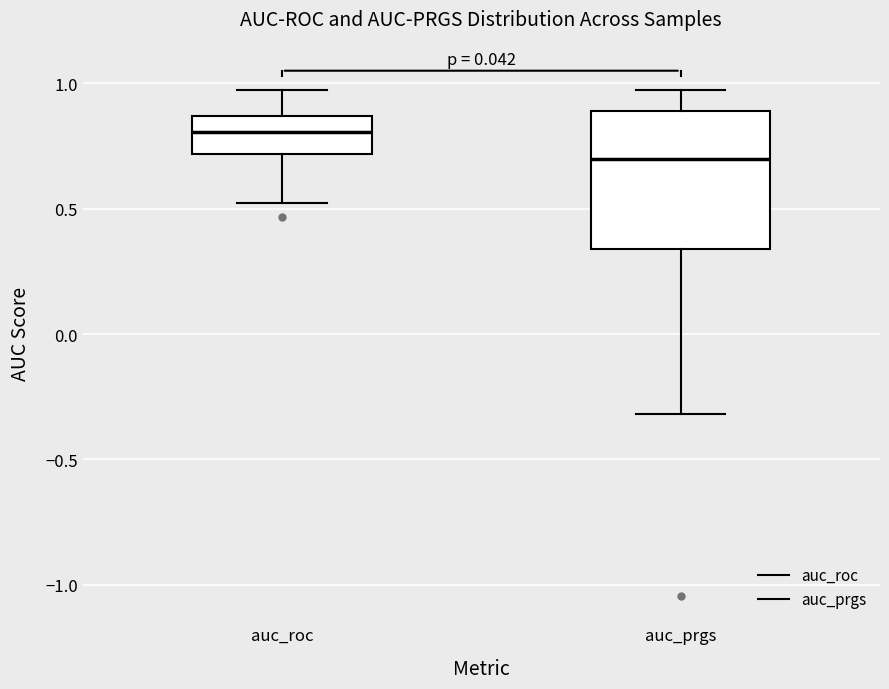

Which box is the tallest, from its lower edge to its upper edge?

auc_prgs